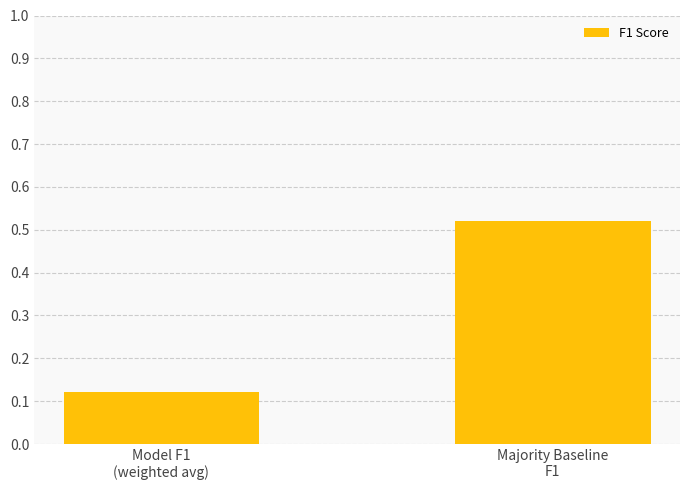

What is the sum of all values?

0.6